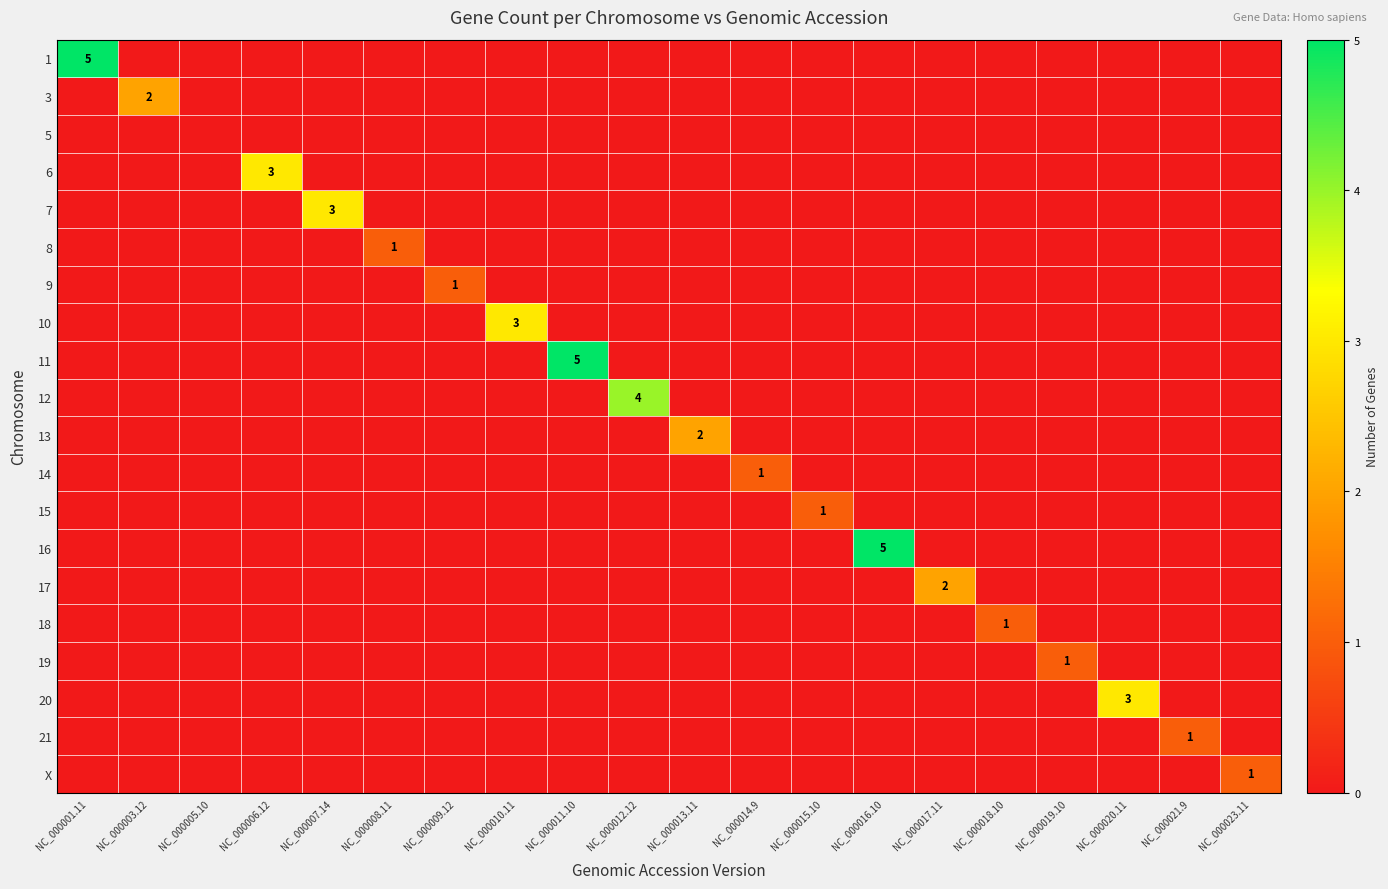

What is the sum of all 10 values?

3